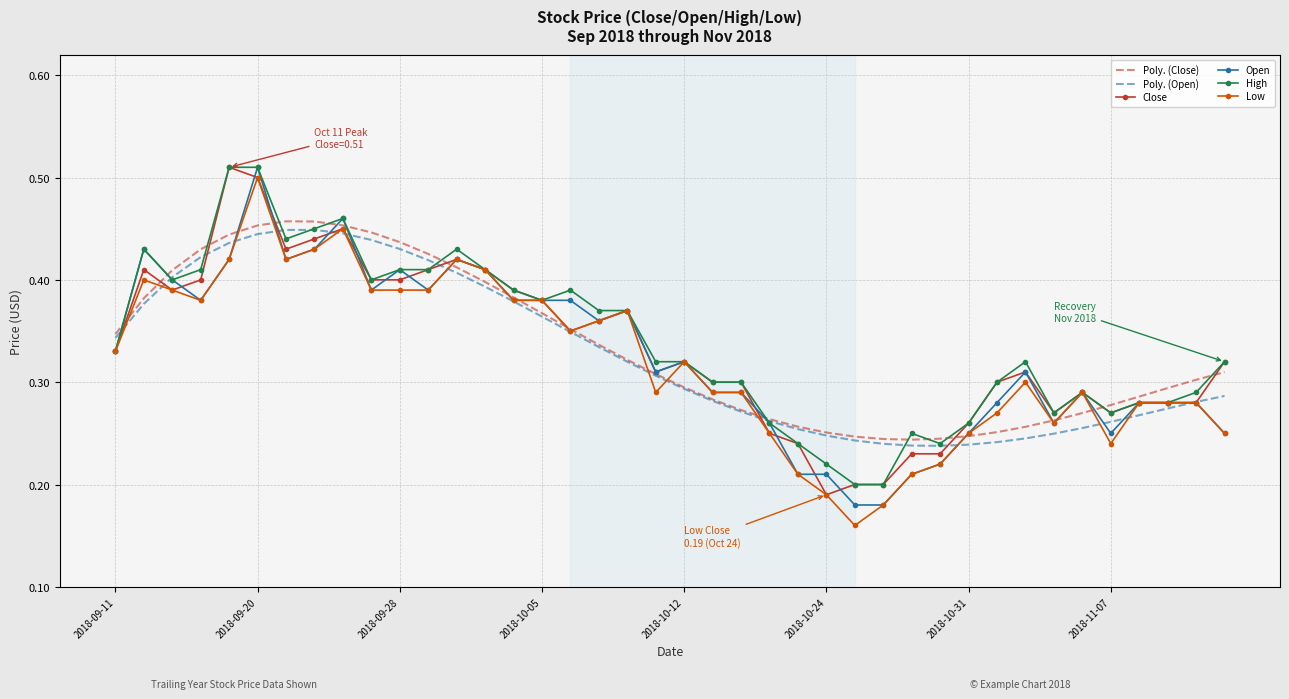

What is the minimum value for Open?

0.2